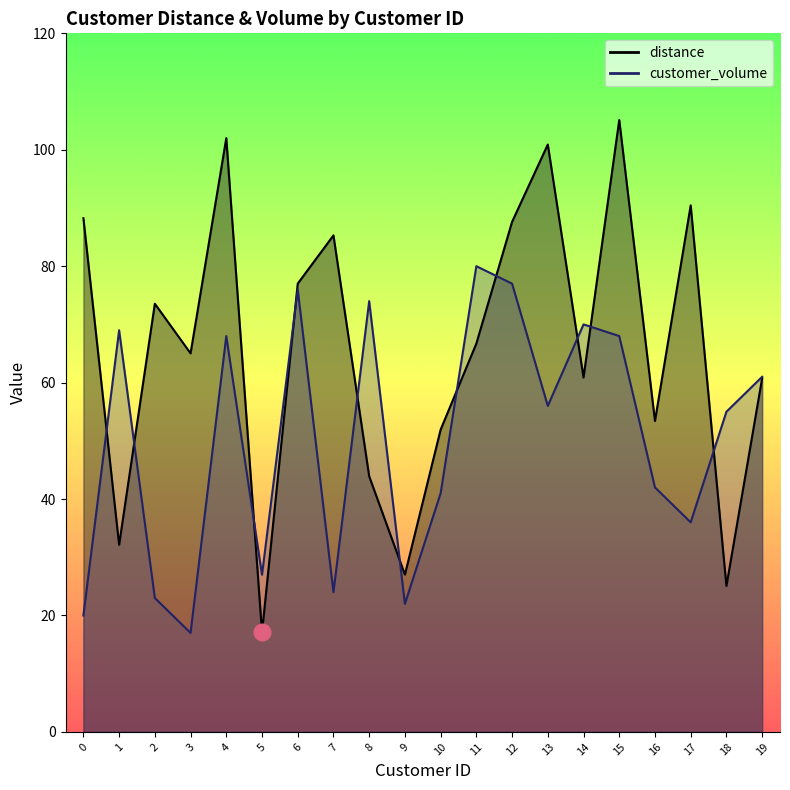

Rank the series by their average value, from highest to lowest.

distance, customer_volume